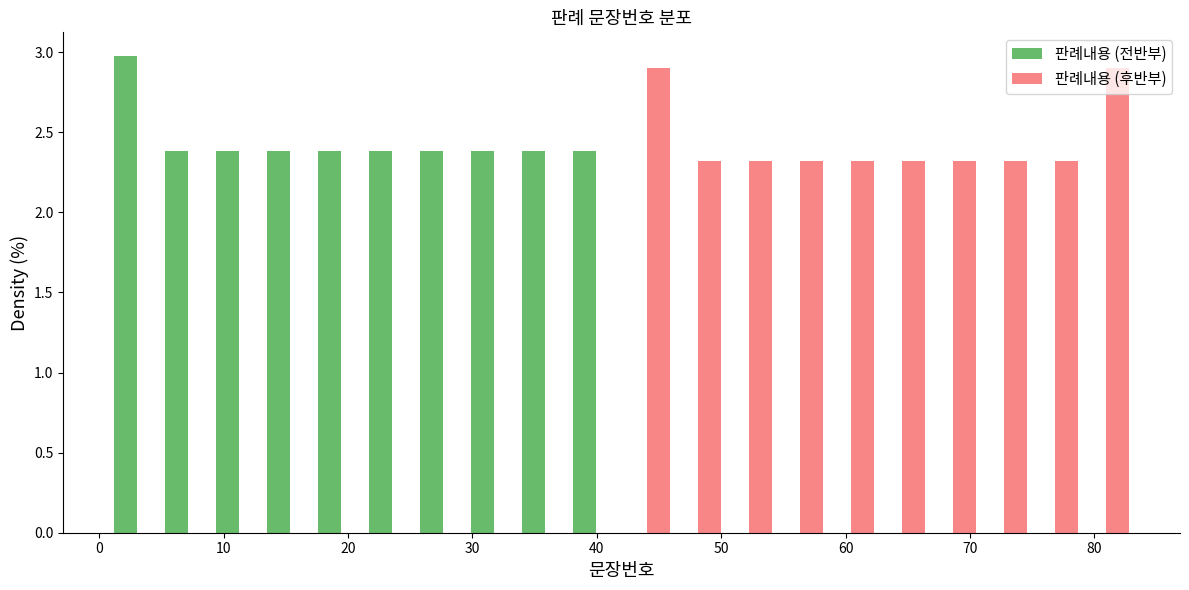

What is the height of the 판례내용 (후반부) bar covering 58.4 to 62.5 on the x-axis? Neither the bar edges nor the heights are printed on the chart, so give them approximately, as read against the axes.

2.30